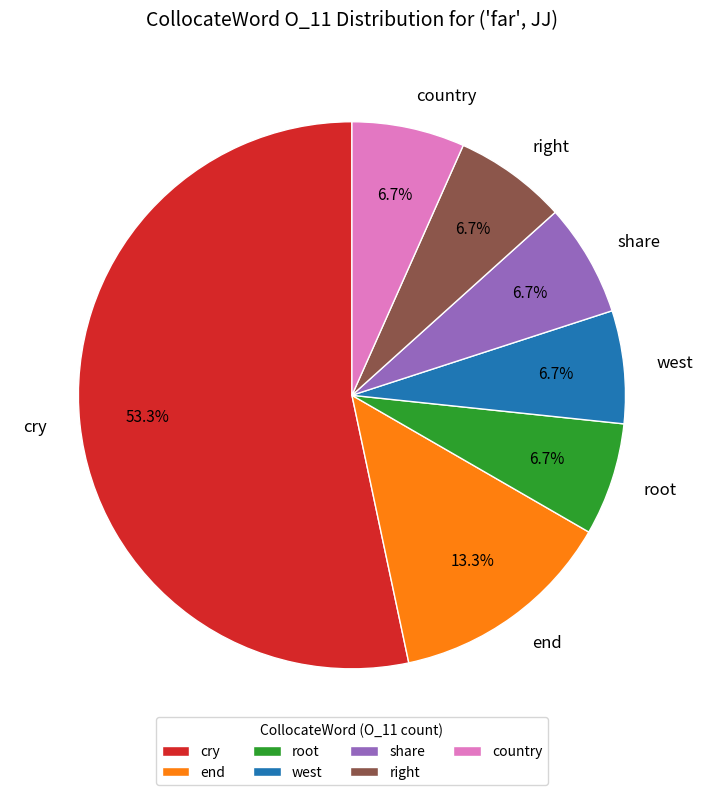

What is the largest slice in the pie chart?

cry